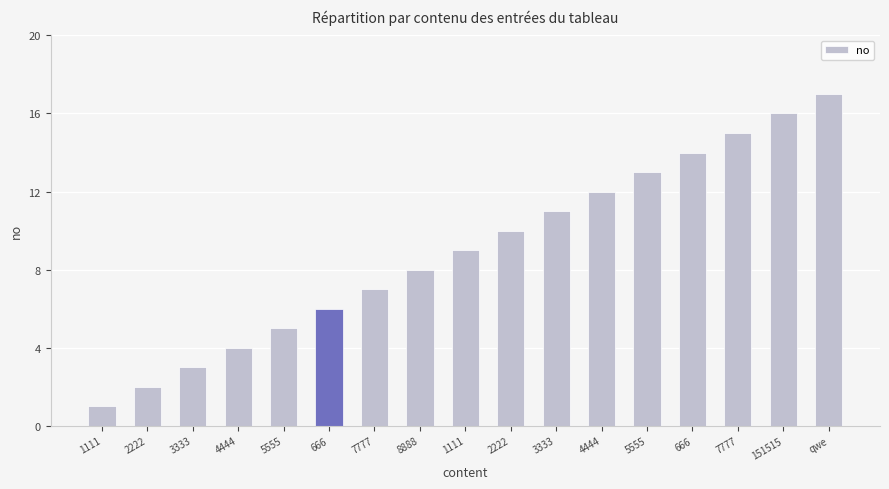

What is the sum of the values at 7777 and 151515?

23